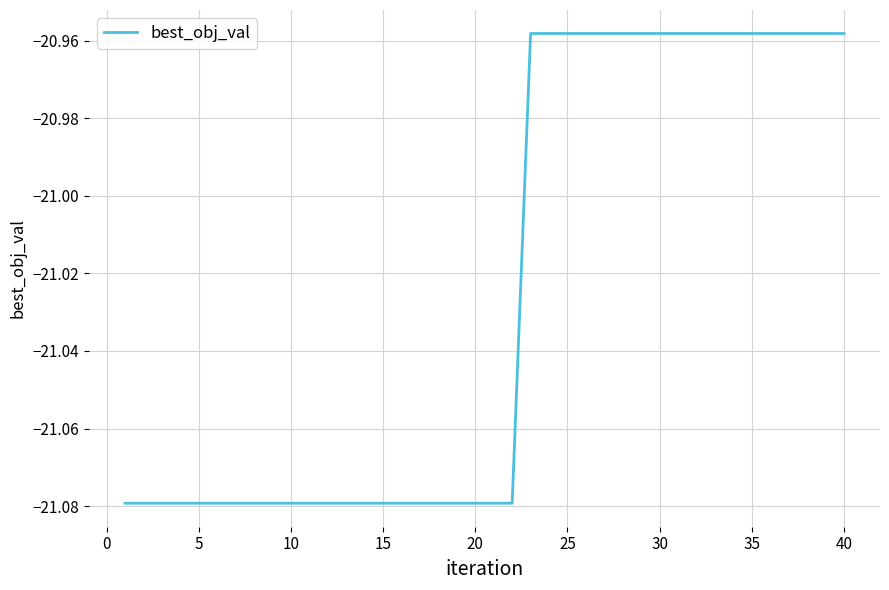

True or false: there are more than 1 points higher than both neighbors.

False